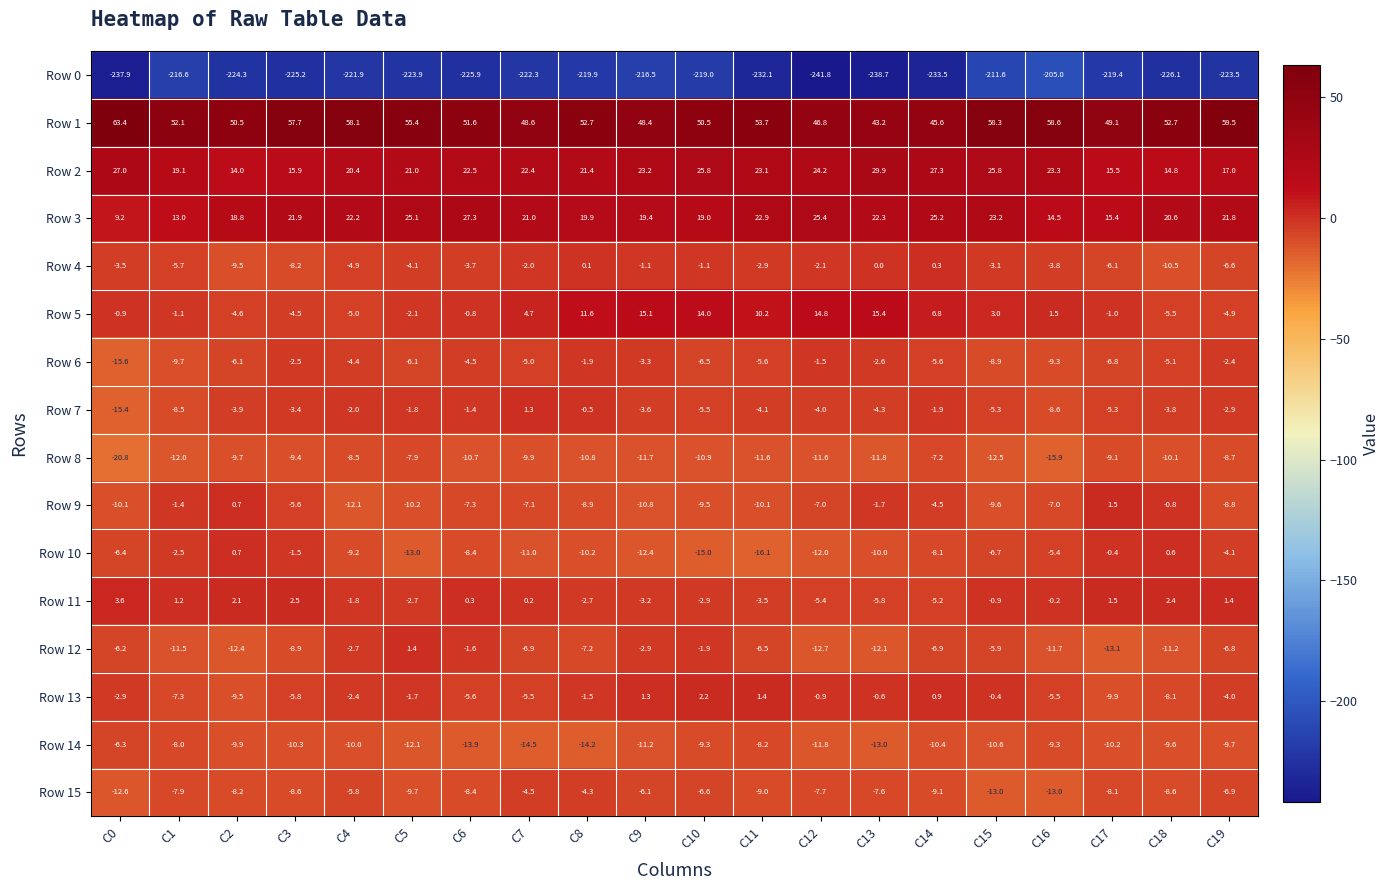

What is the difference between the highest and lowest values at C11?

285.8